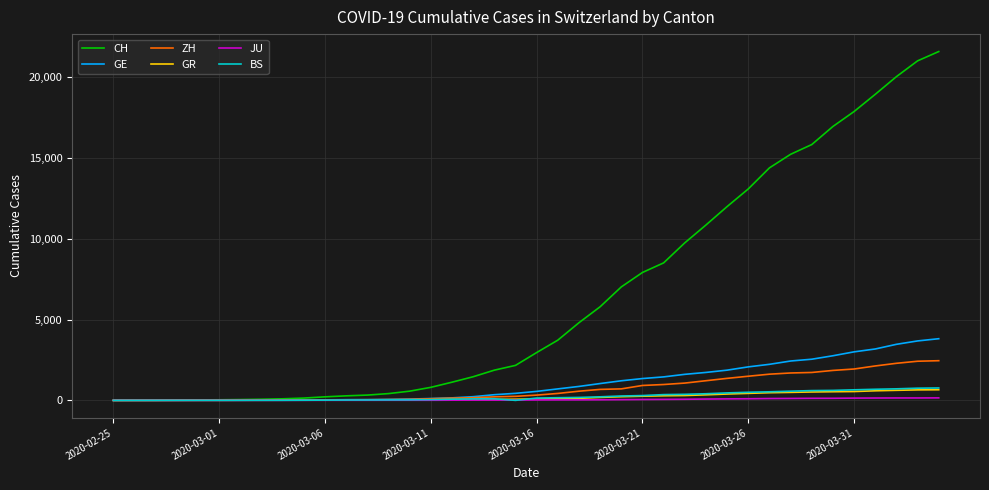

Which series has the largest range (max minus min)?

CH